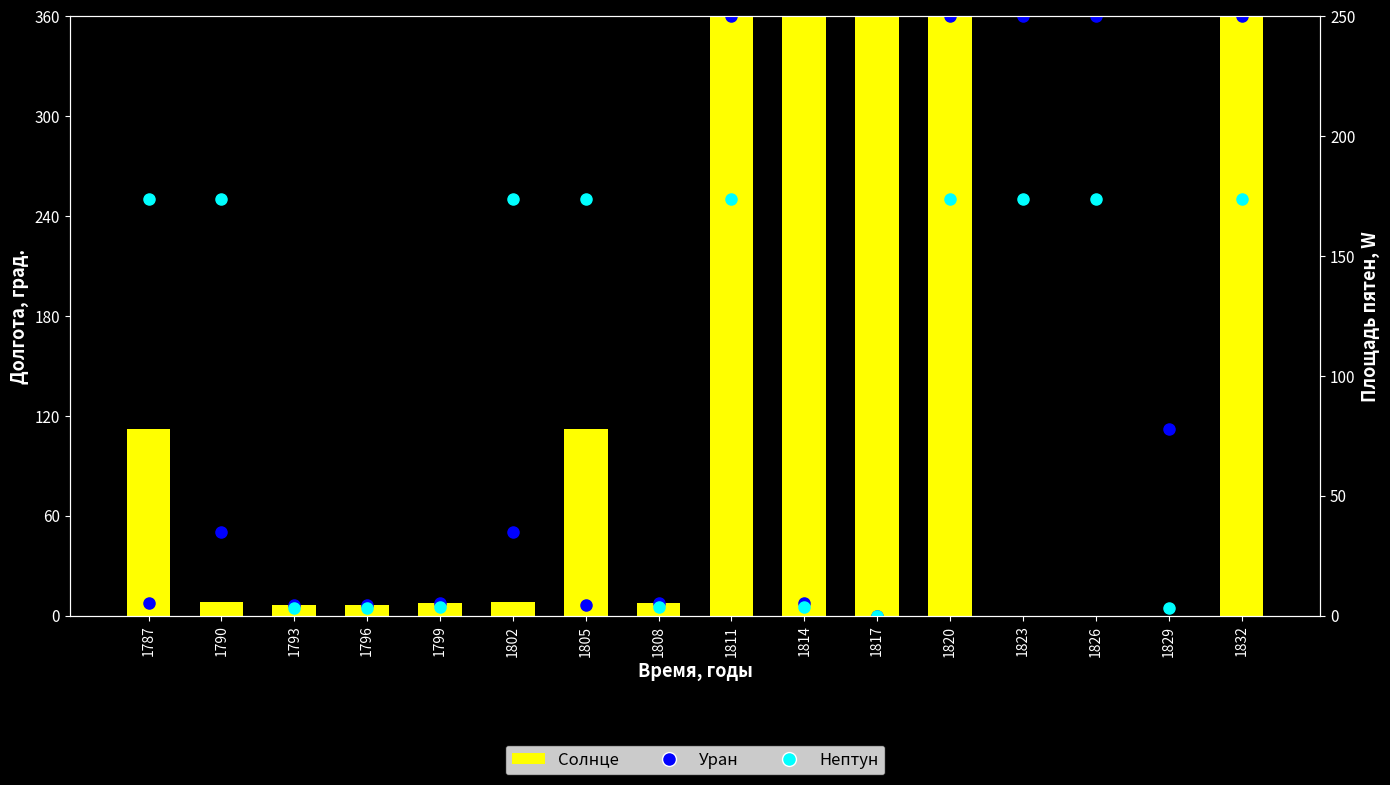

What is the approximate value of Уран at 1832?

360.0